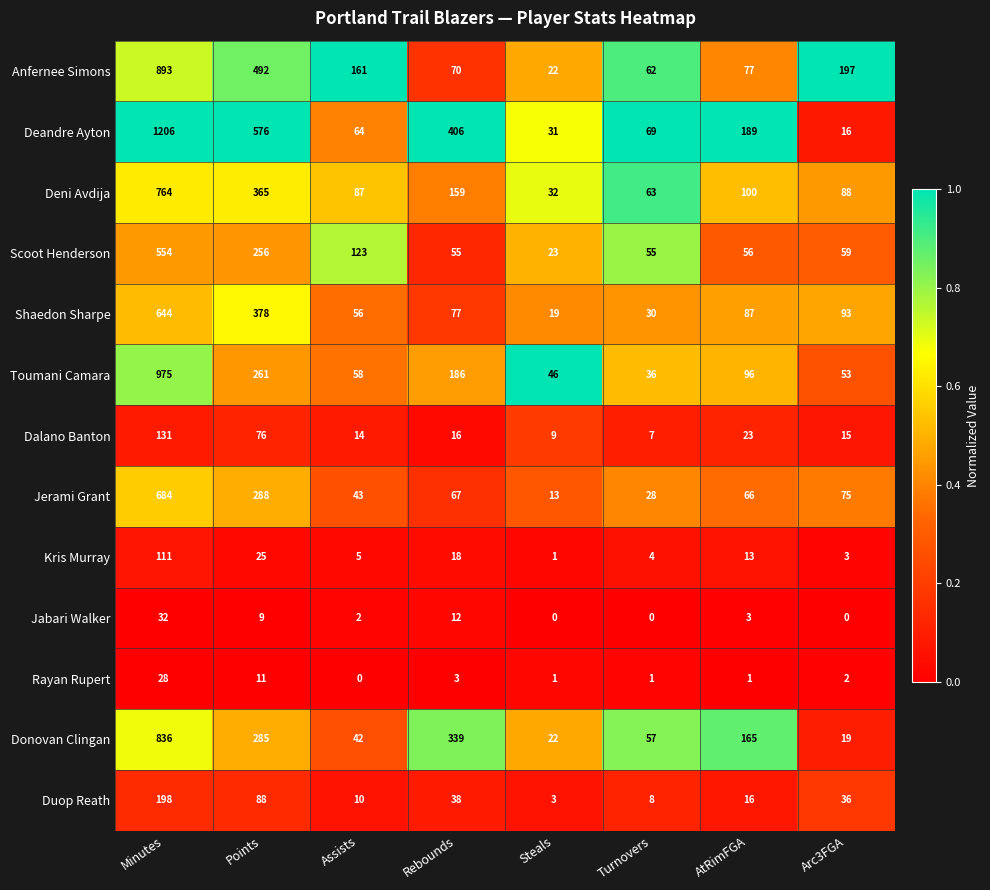

Where does the Jabari Walker series first go above 3?

Minutes